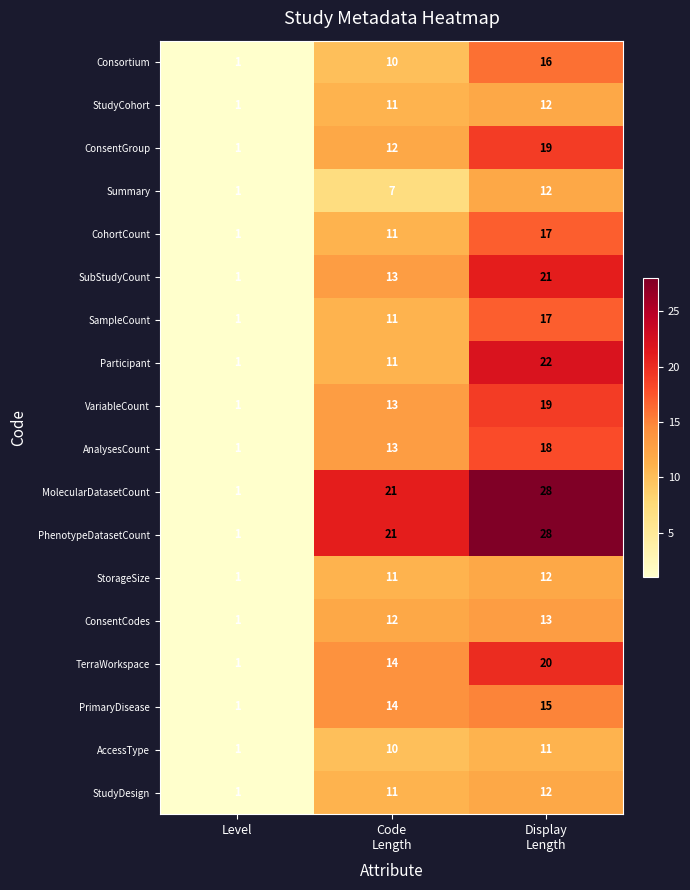

What is the sum of all ConsentGroup values?

32